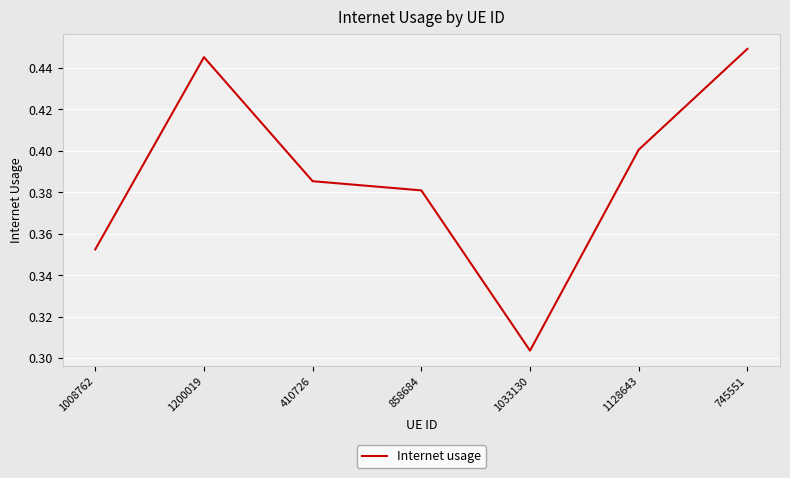

List the labels in order of value, largest first.

745551, 1200019, 1128643, 410726, 858684, 1008762, 1033130